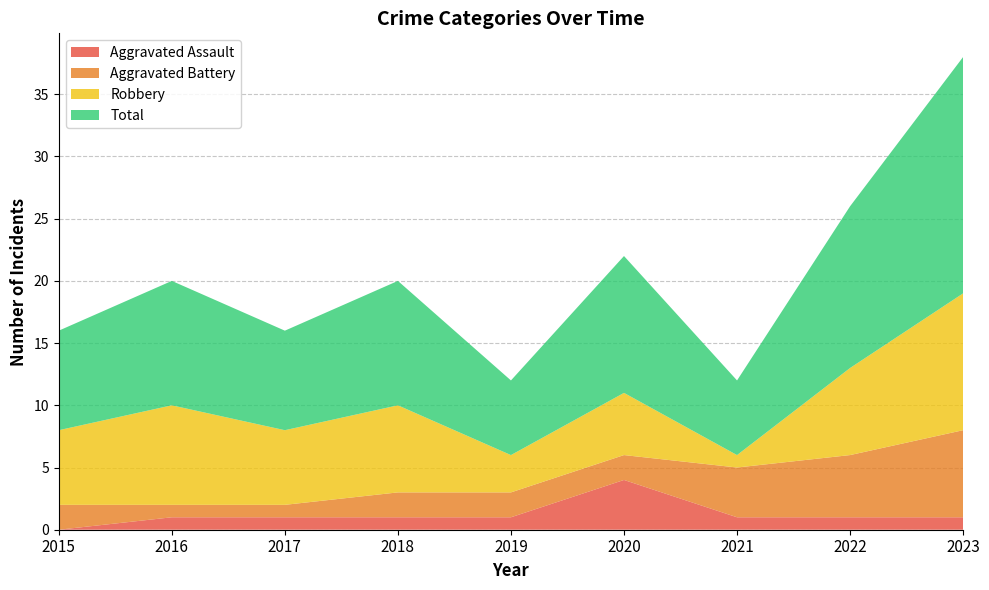

Reading right to left, extract all data points from this chart.

Aggravated Assault: 2023=1	2022=1	2021=1	2020=4	2019=1	2018=1	2017=1	2016=1	2015=0
Aggravated Battery: 2023=7	2022=5	2021=4	2020=2	2019=2	2018=2	2017=1	2016=1	2015=2
Robbery: 2023=11	2022=7	2021=1	2020=5	2019=3	2018=7	2017=6	2016=8	2015=6
Total: 2023=19	2022=13	2021=6	2020=11	2019=6	2018=10	2017=8	2016=10	2015=8